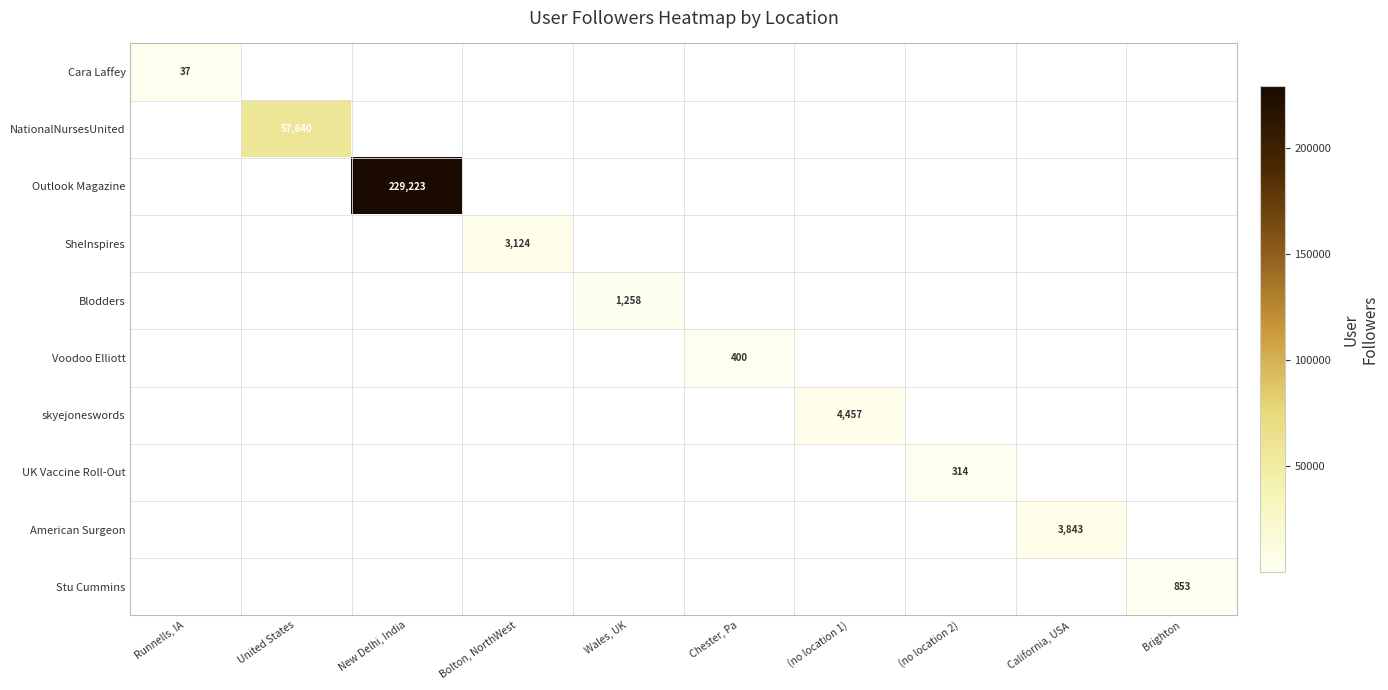

The value of Voodoo Elliott at Chester, Pa is 609. True or false?

False